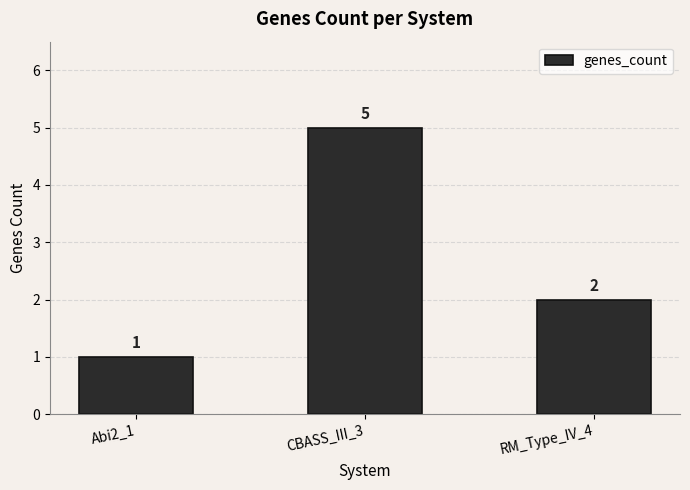

What is the change in value from Abi2_1 to CBASS_III_3?

+4